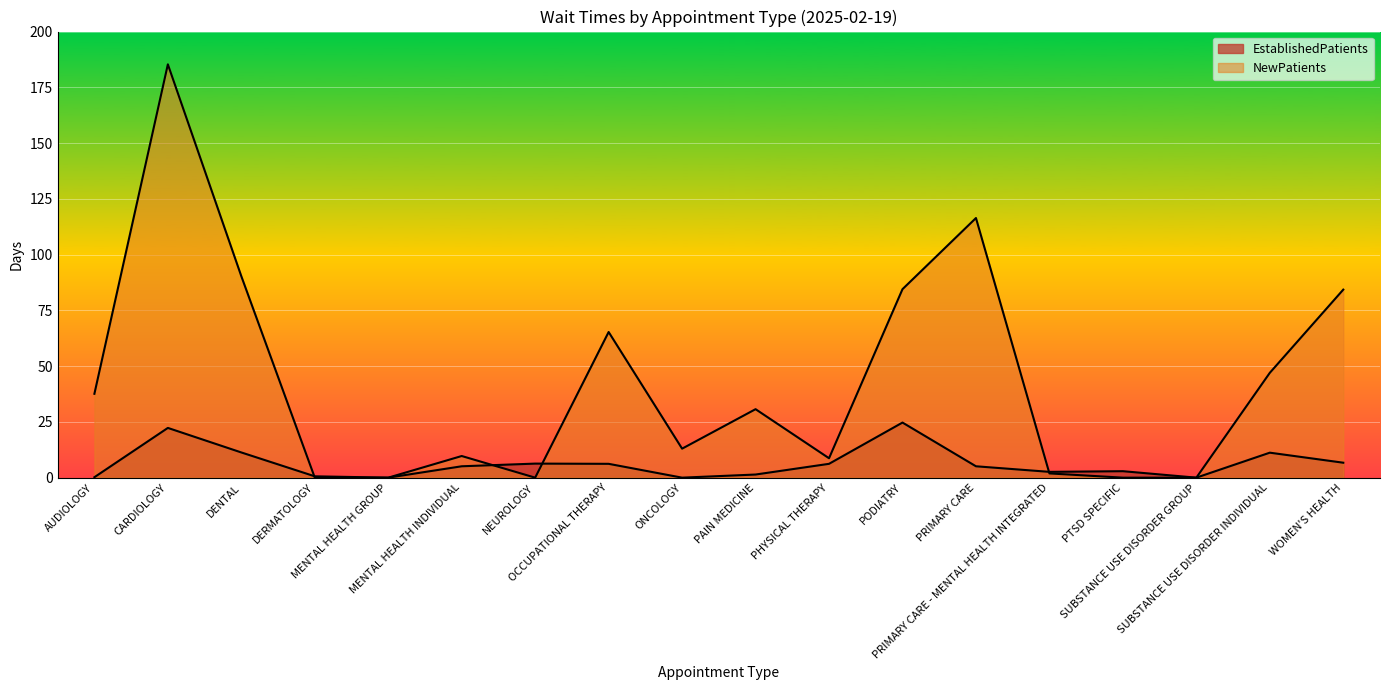

What is the approximate value of NewPatients at AUDIOLOGY?

37.6